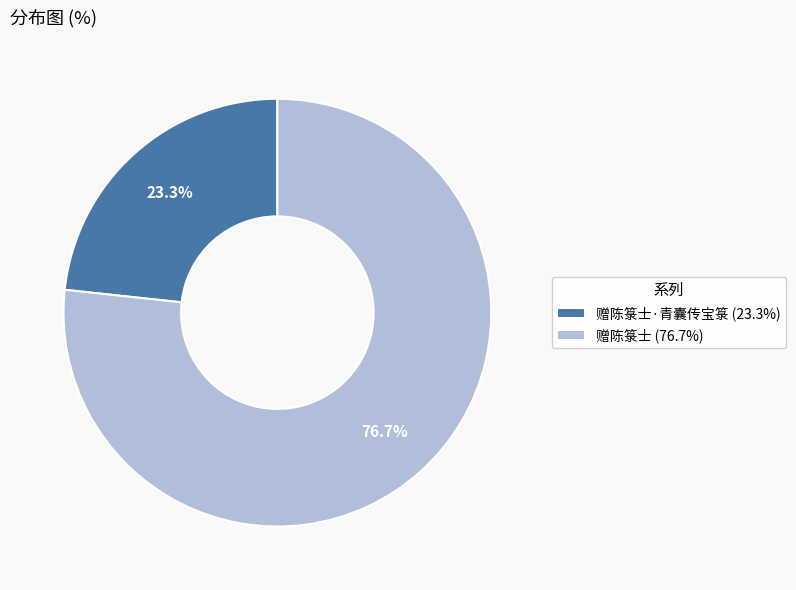

Approximately how many times larger is the value at 赠陈箓士 (76.7%) compared to 赠陈箓士·青囊传宝箓 (23.3%)?

3.3